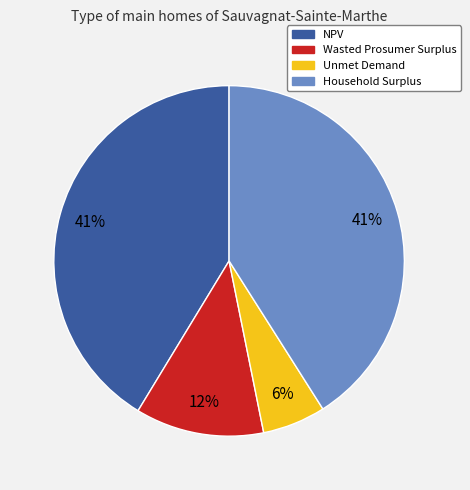

How many slices are in this pie chart?

4